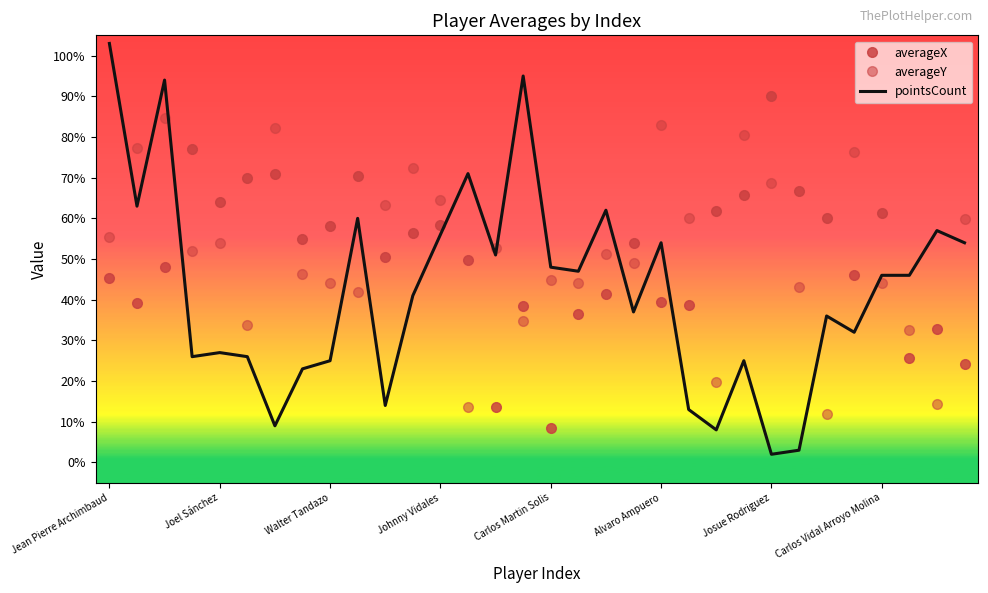

Which category has the highest value in the pointsCount series?

Jean Pierre Archimbaud